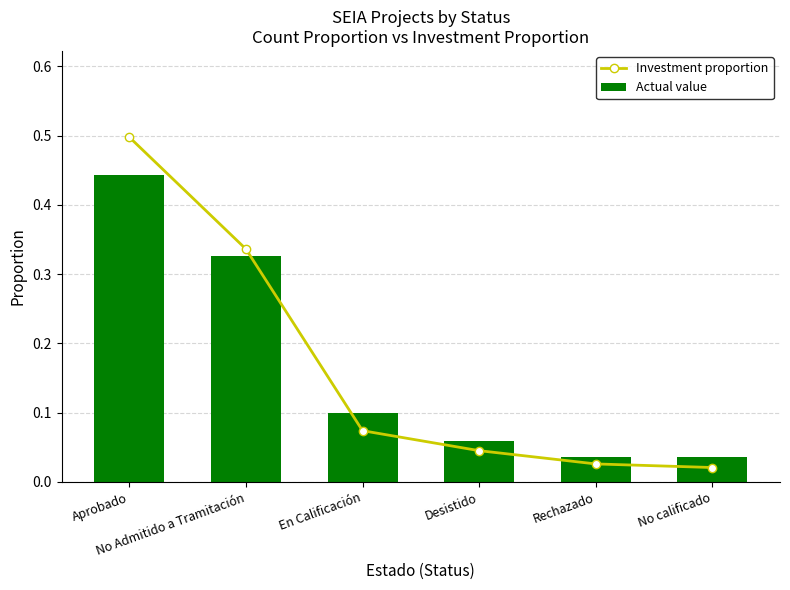

At how many categories does at least one series exceed 0?

6